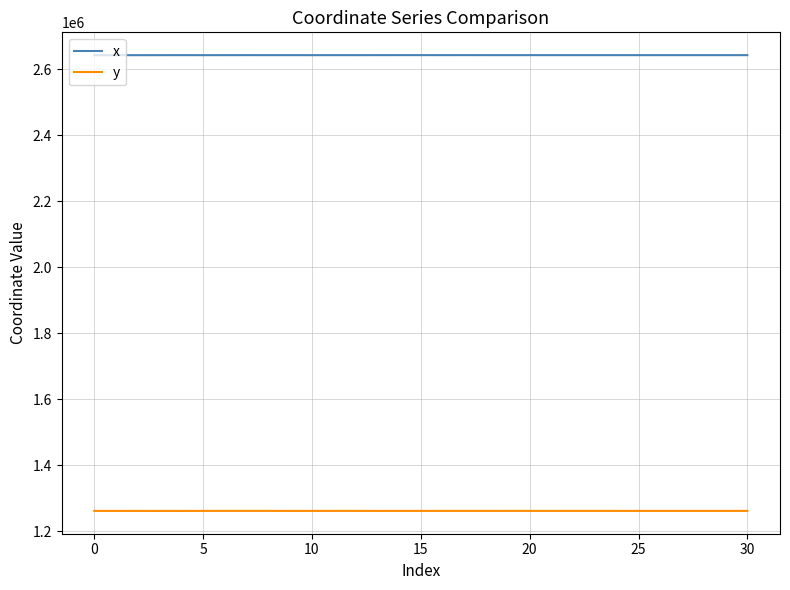

List the series in order of their peak value, lowest first.

y, x